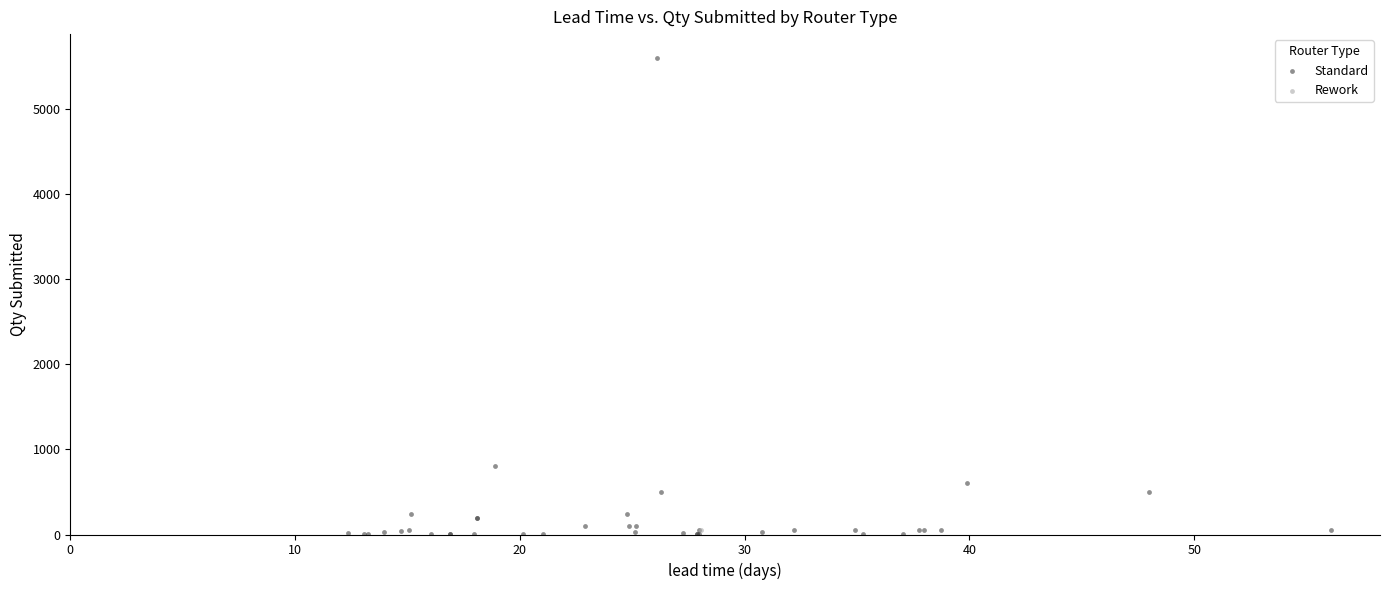

What are all the series names shown in the legend?

Standard, Rework